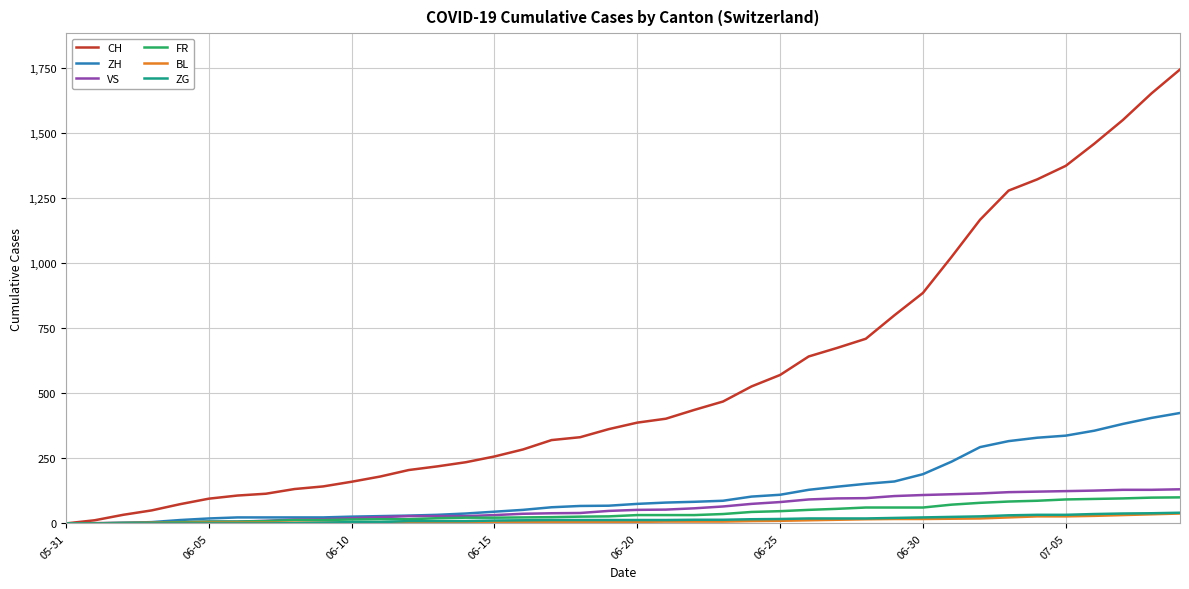

Which series has the widest spread of values?

CH